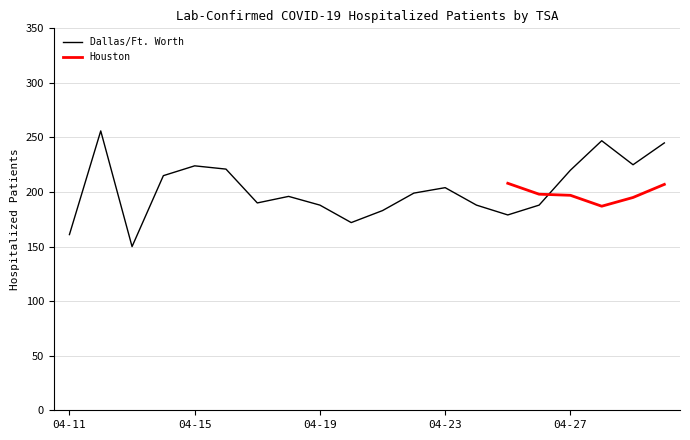

The value of Dallas/Ft. Worth at 04-15 is 147. True or false?

False